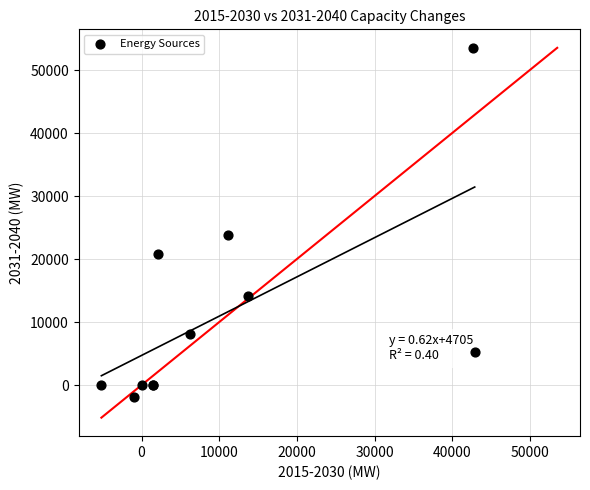

What Y value in the scatter plot is closest to 25810?

23780